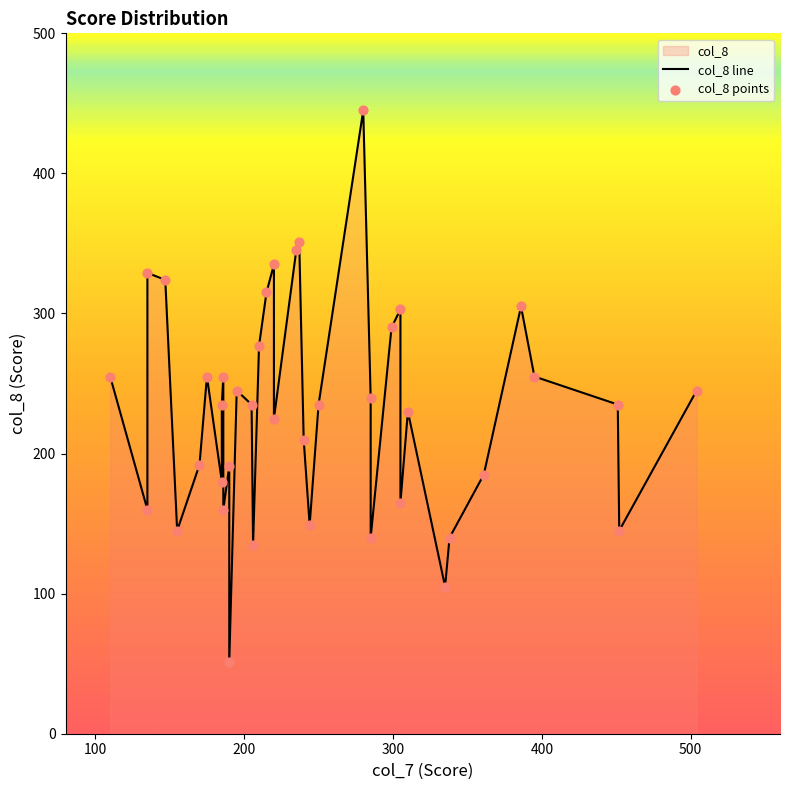

Which series contains the lowest Y value?

col_8 line